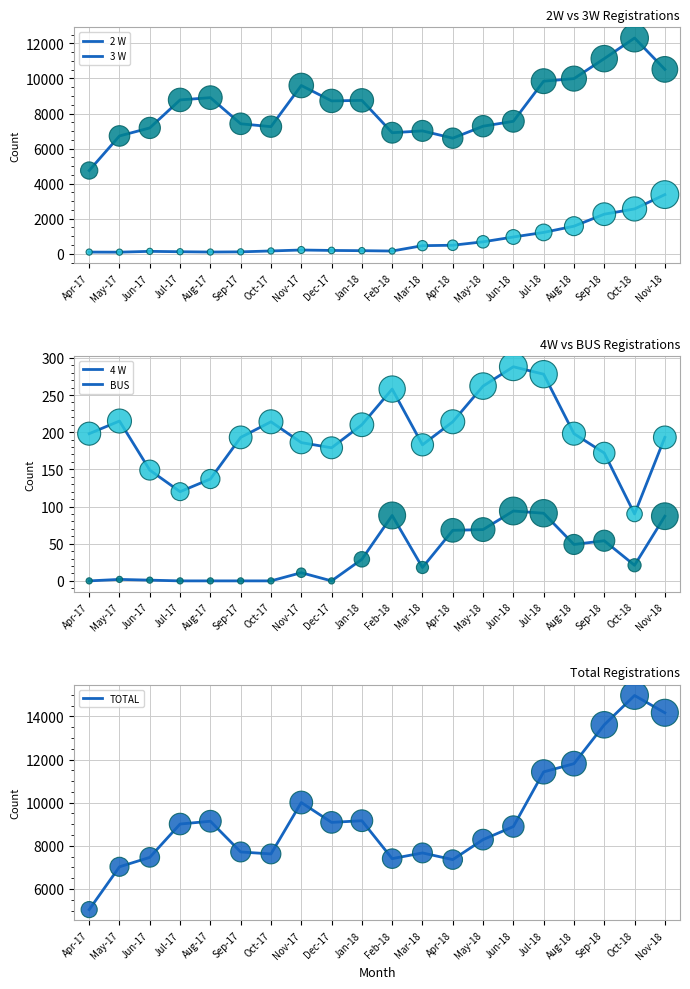

What is the total value across all series at Feb-18?

14812